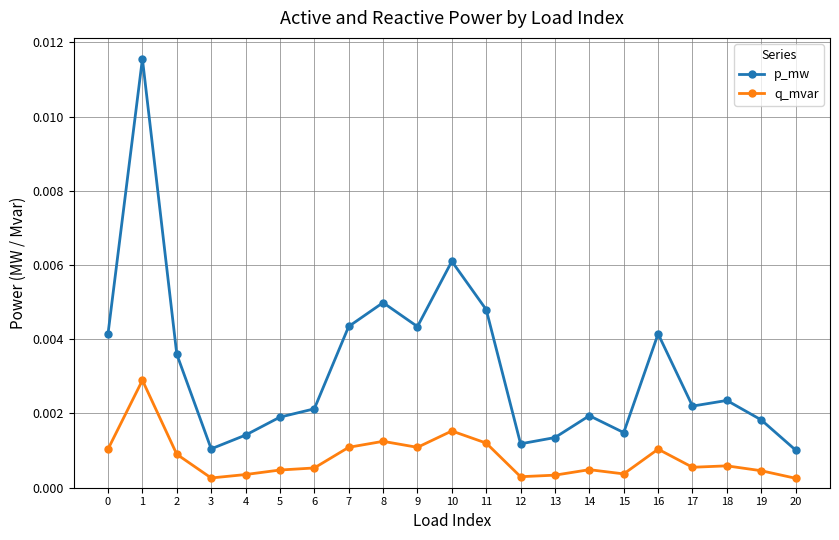

Is the value of q_mvar at 7 greater than the value of p_mw at 5?

No